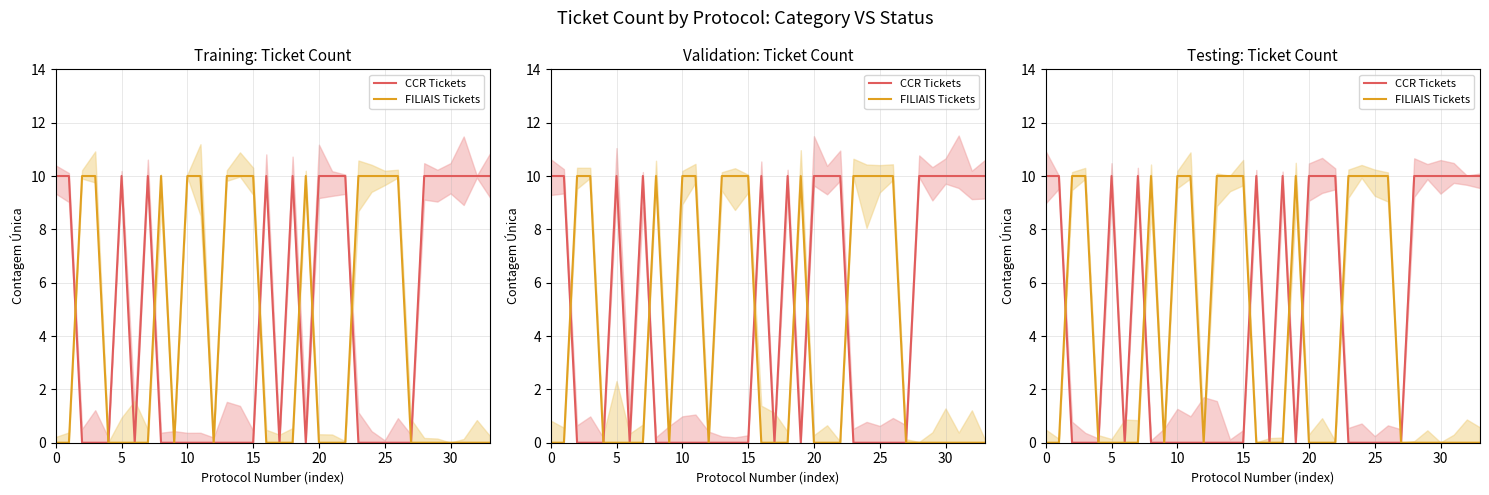

Reading left to right, extract all data points from this chart.

CCR Tickets: 10	10	0	0	0	10	0	10	0	0	0	0	0	0	0	0	10	0	10	0	10	10	10	0	0	0	0	0	10	10	10	10	10	10
FILIAIS Tickets: 0	0	10	10	0	0	0	0	10	0	10	10	0	10	10	10	0	0	0	10	0	0	0	10	10	10	10	0	0	0	0	0	0	0